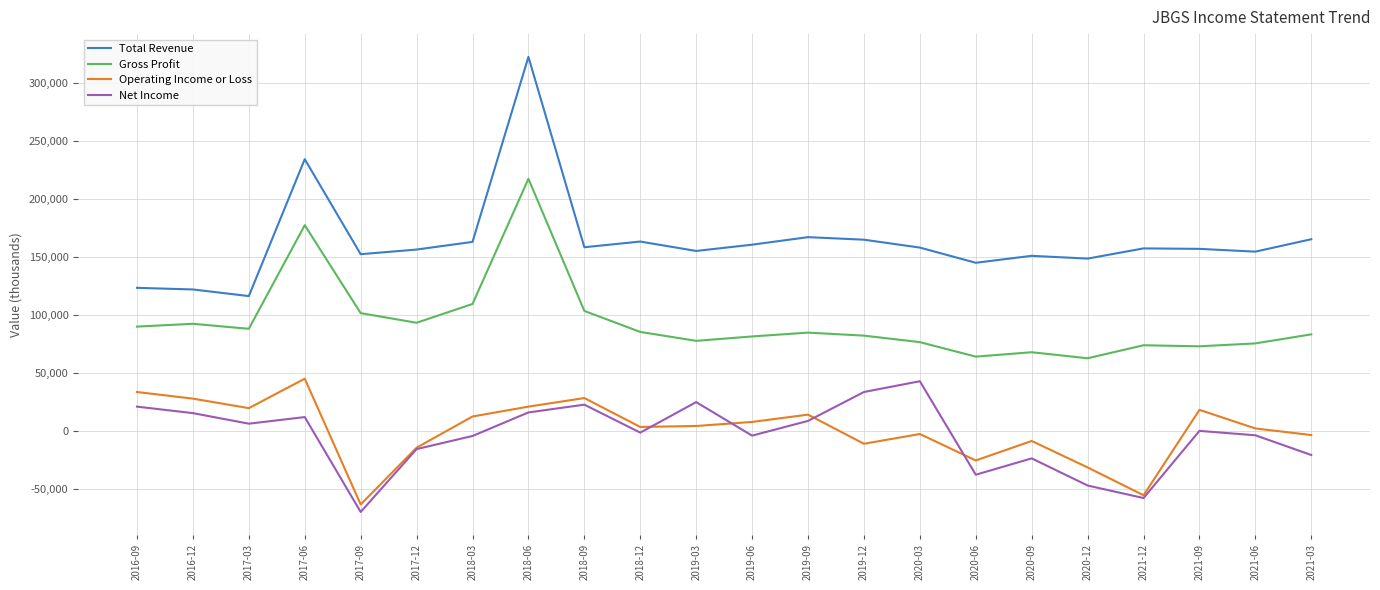

At which category is the sum across all series the highest?

2018-06